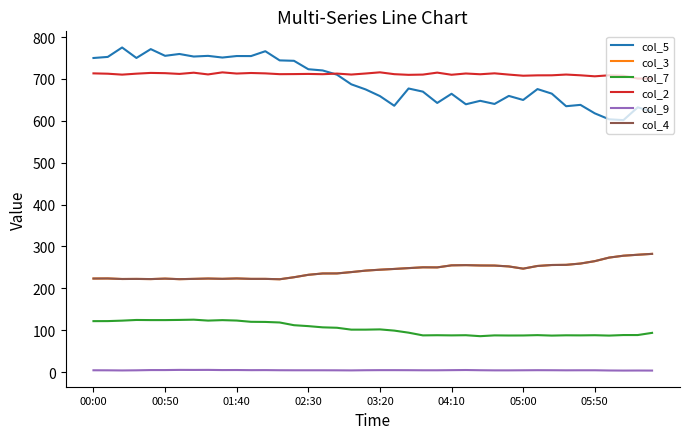

What is the value of the col_4 point at the 5th from the left?

222.1